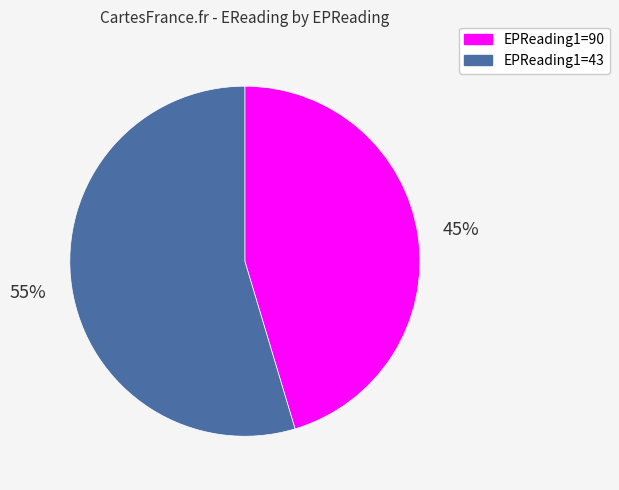

Between EPReading1=43 and EPReading1=90, which is larger?

EPReading1=43